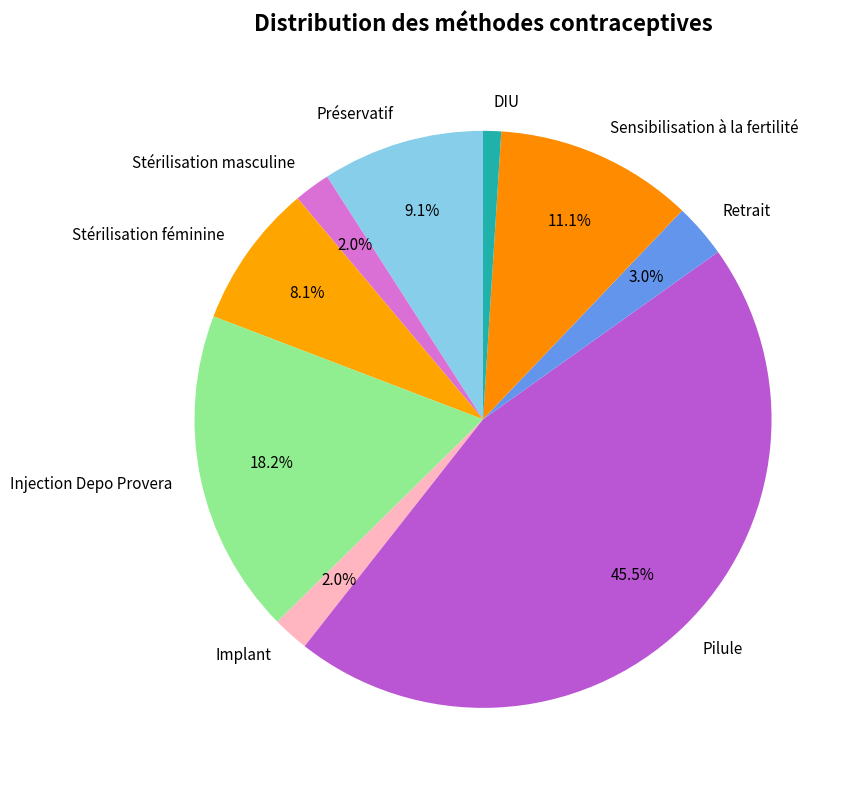

Between Sensibilisation à la fertilité and DIU, which is larger?

Sensibilisation à la fertilité